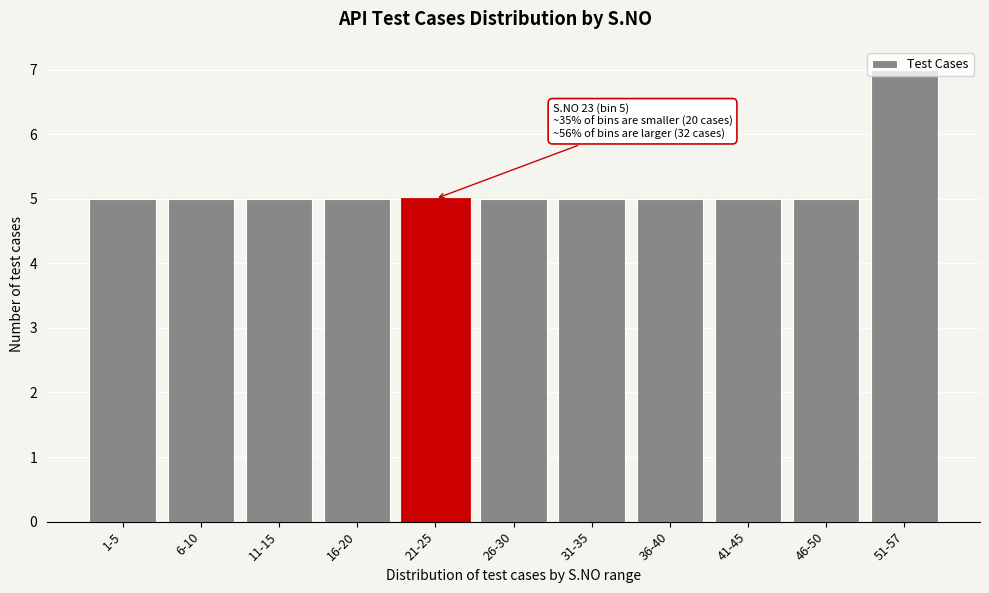

Which category has the highest value across all series?

51-57